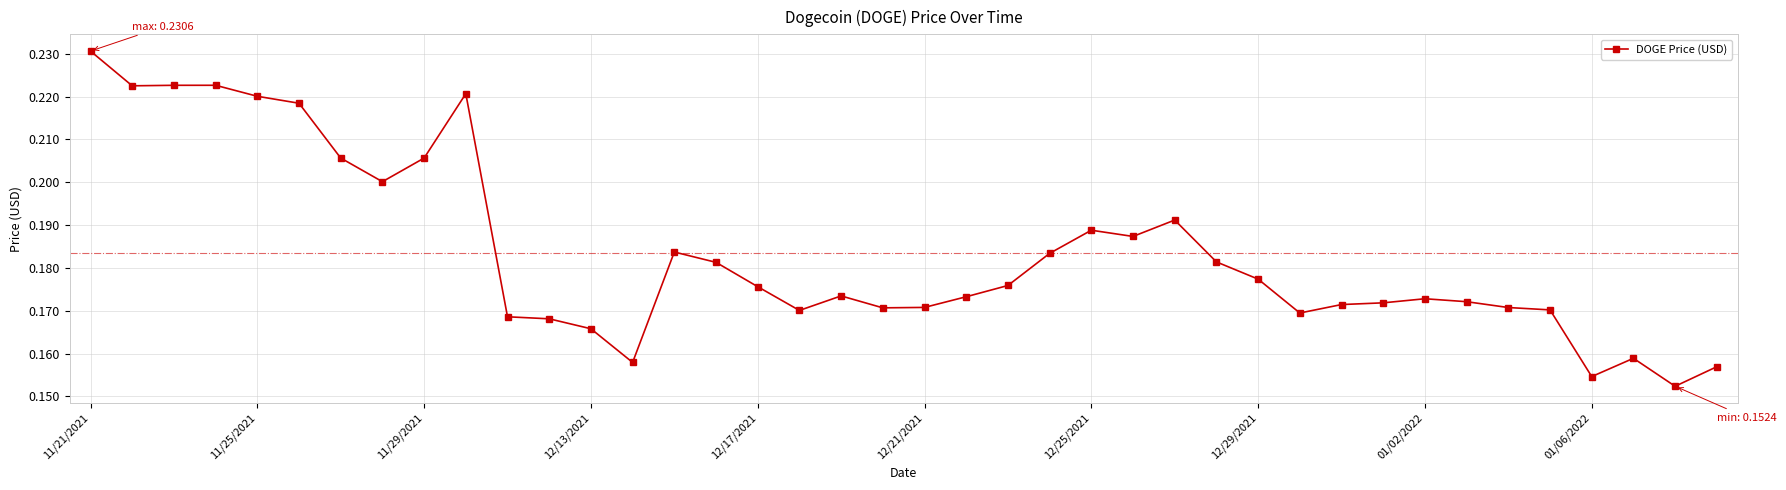

Count the values in the range 0 to 1.

40